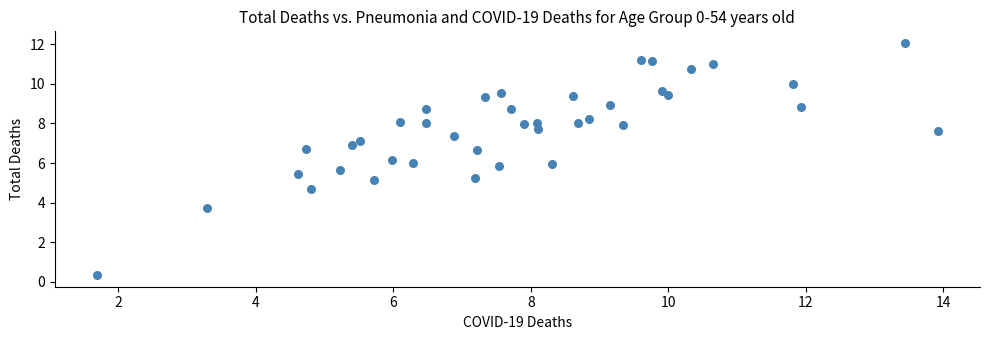

What is the range of Y values (max minus min)?

11.7